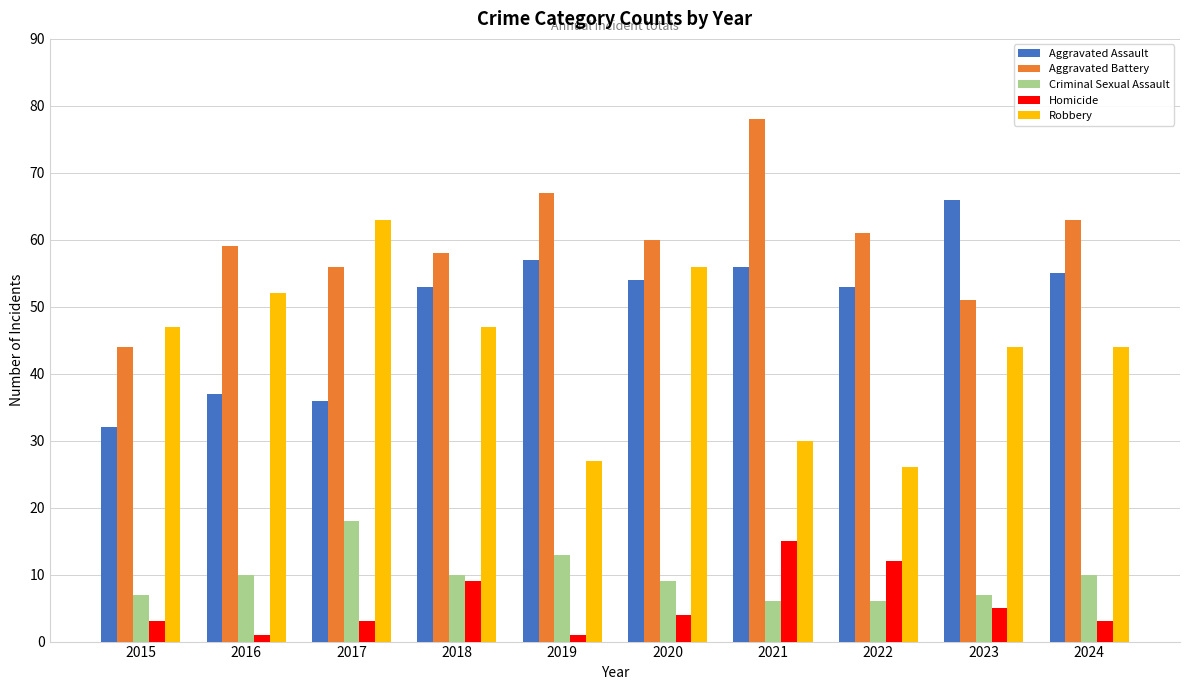

What is the difference between the highest and lowest values at 2024?

60